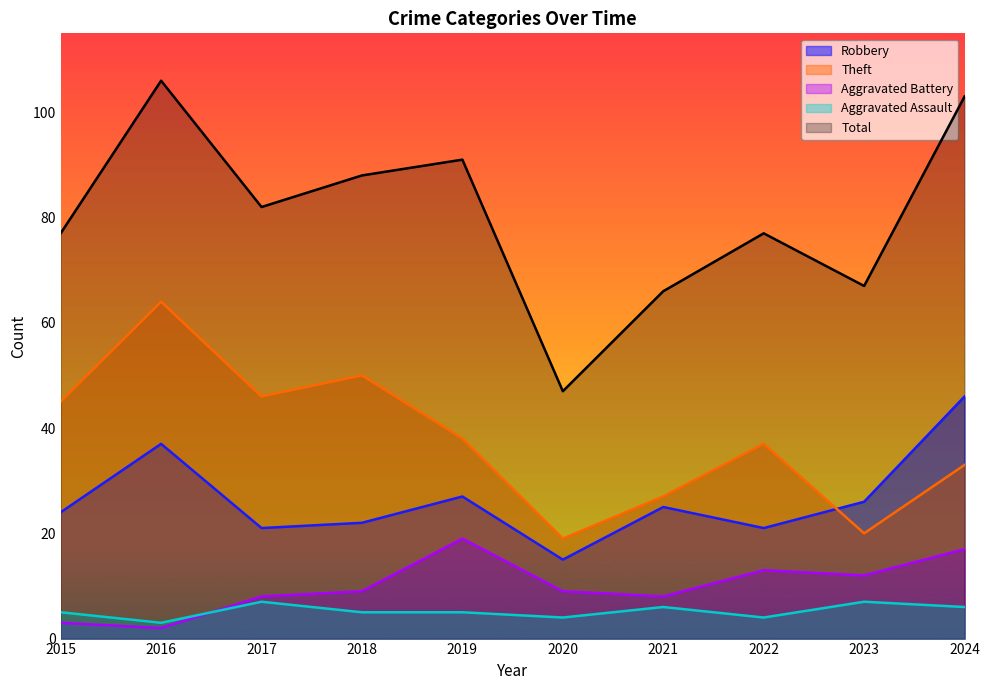

Which series has the widest spread of values?

Total